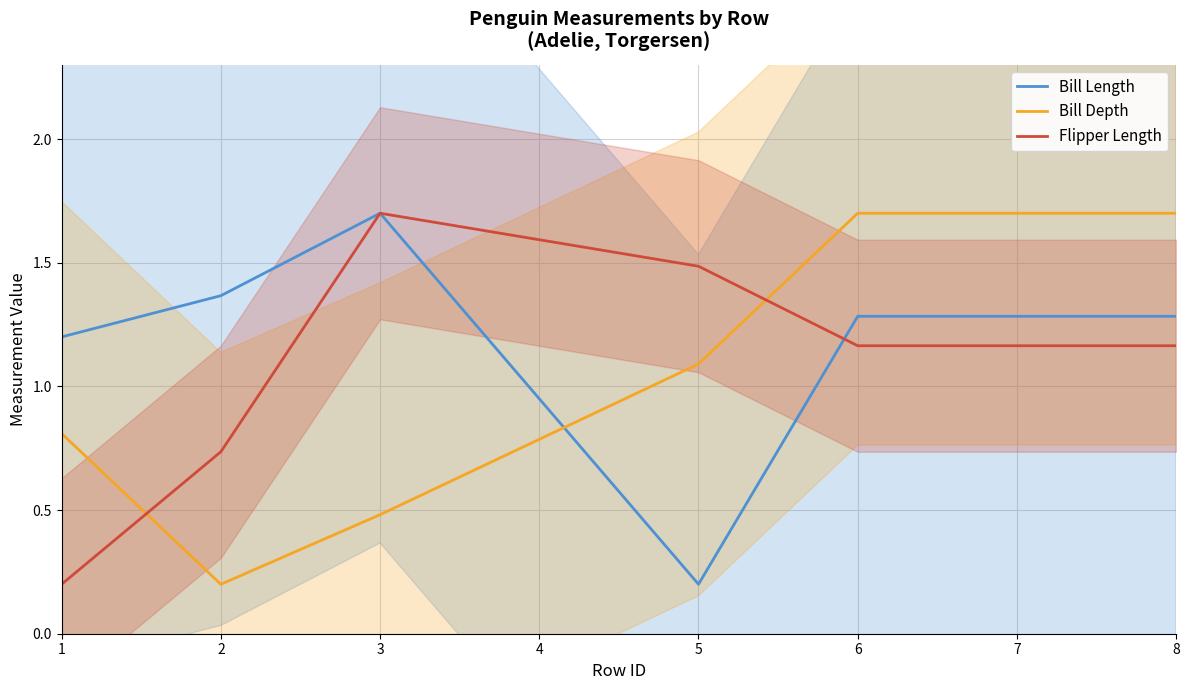

How many data points in Bill Depth are less than 1?

3